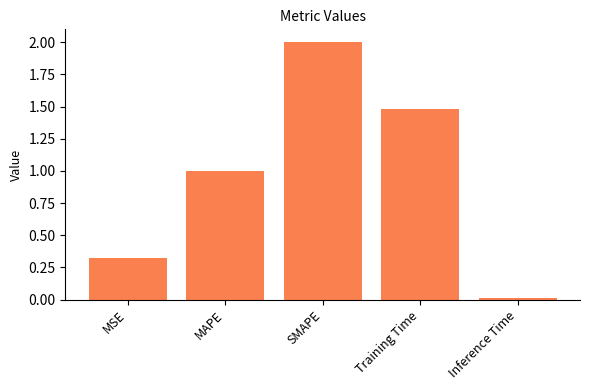

What is the difference between the values at MAPE and MSE?

0.7